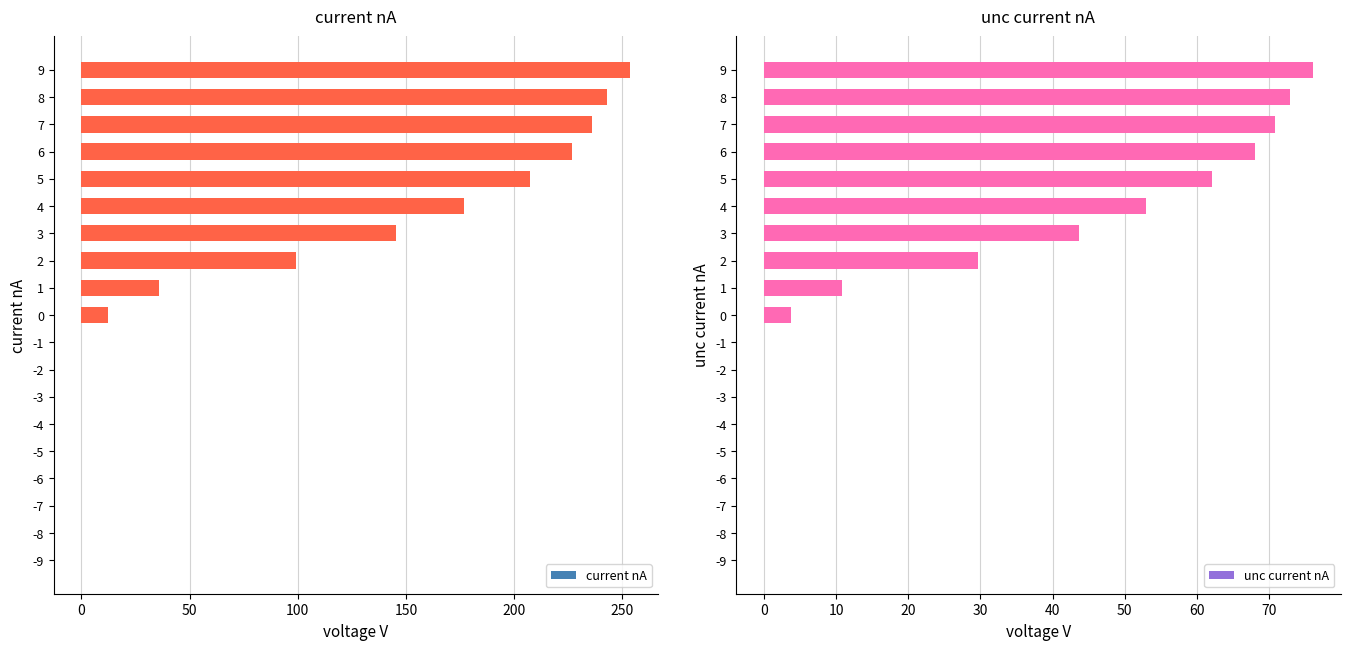

True or false: unc current nA has a value of 49.5 at 2.

False